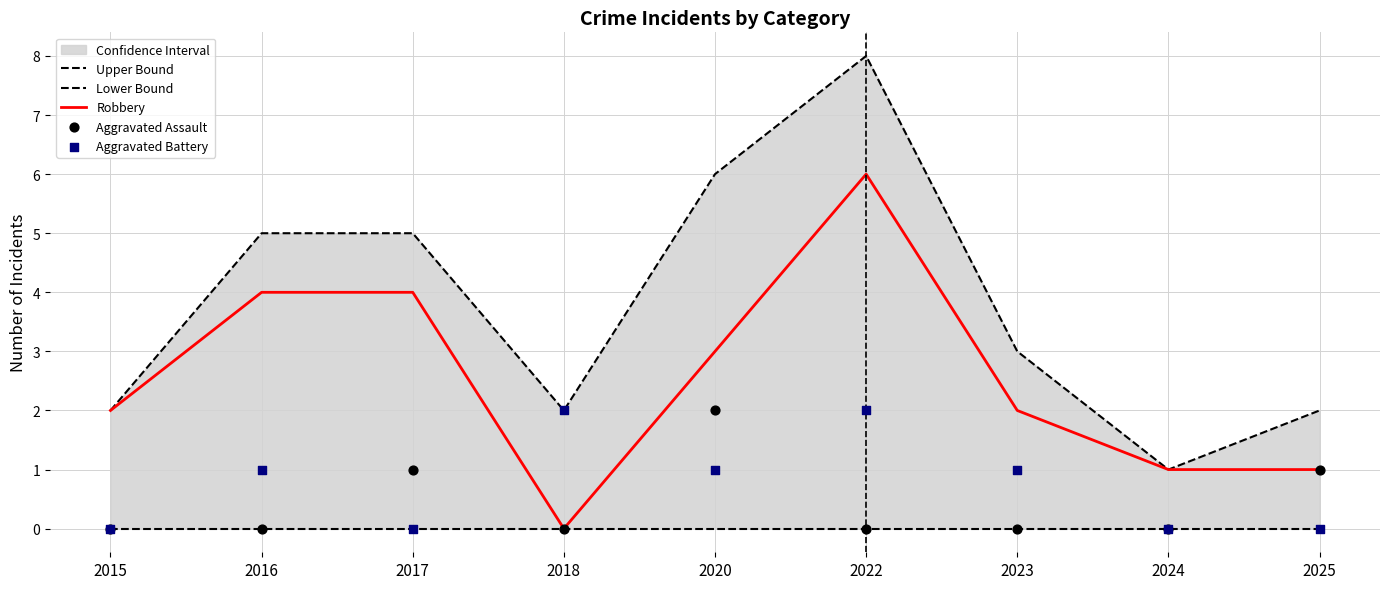

What is the total value across all series at 2017?

10